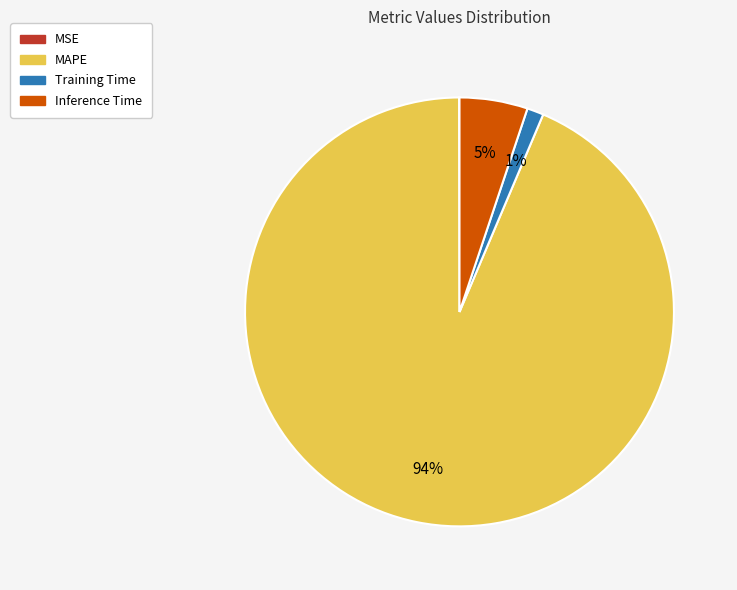

Does MAPE account for over 50% of the chart?

Yes